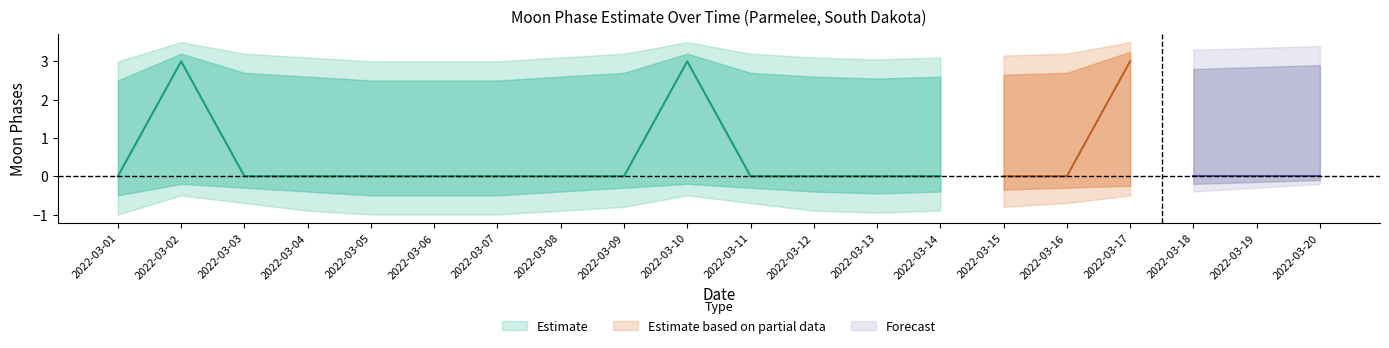

True or false: upper_inner has a value of 2.7 at 2022-03-09.

True